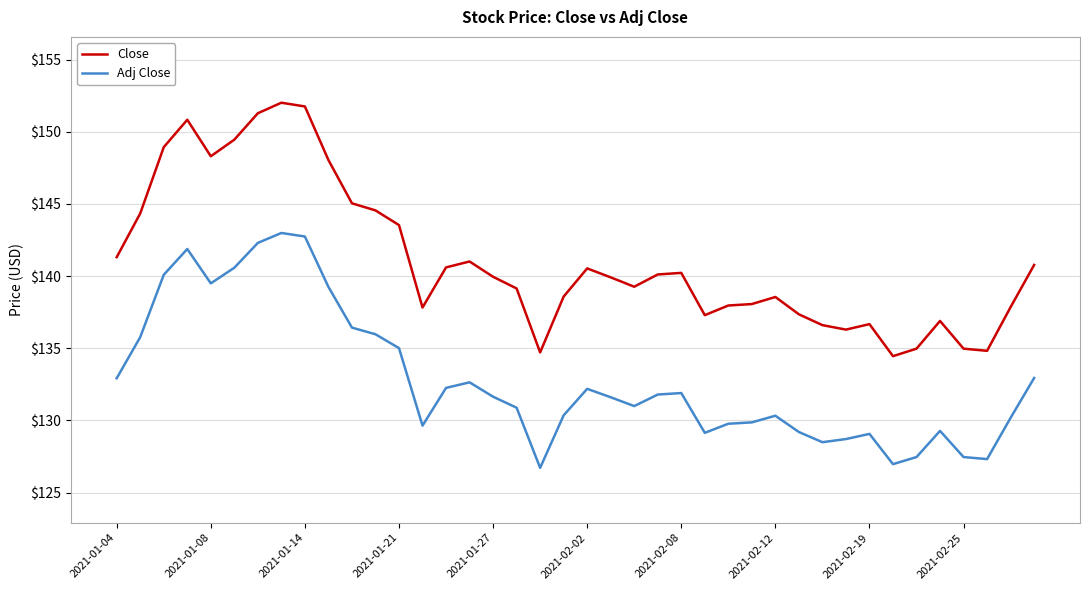

Which series has the widest spread of values?

Close